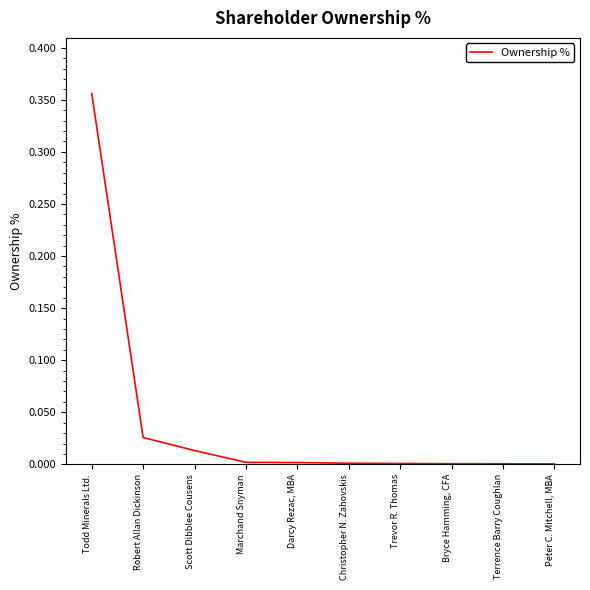

True or false: the data shows 0.0 at Bryce Hamming, CFA.

True